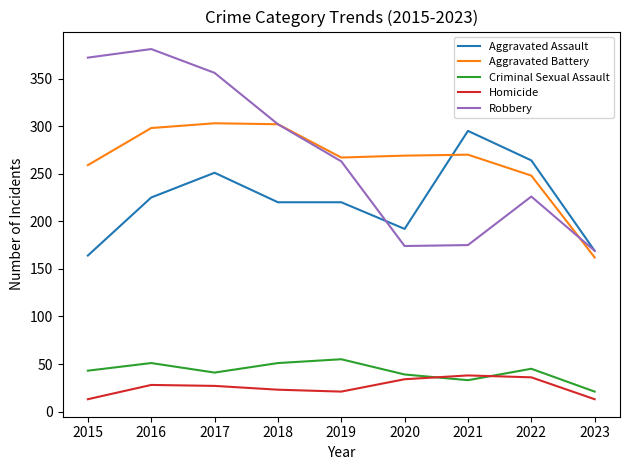

What are all the series names shown in the legend?

Aggravated Assault, Aggravated Battery, Criminal Sexual Assault, Homicide, Robbery